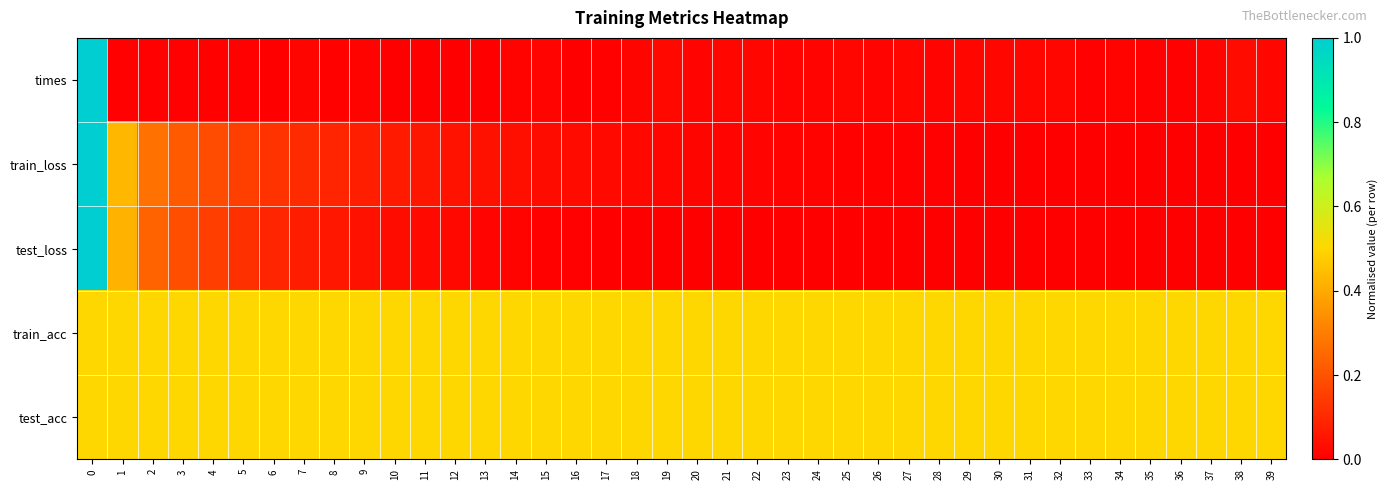

What is the difference between the highest and lowest values at 12?

0.5